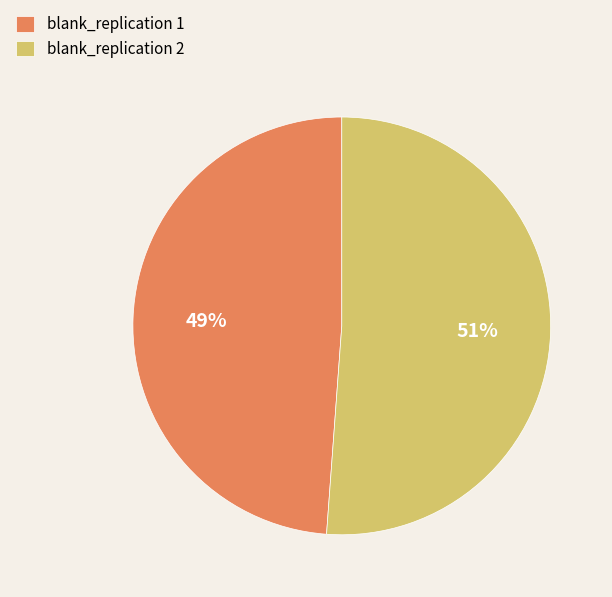

To the nearest percent, what is the average slice percentage?

50%